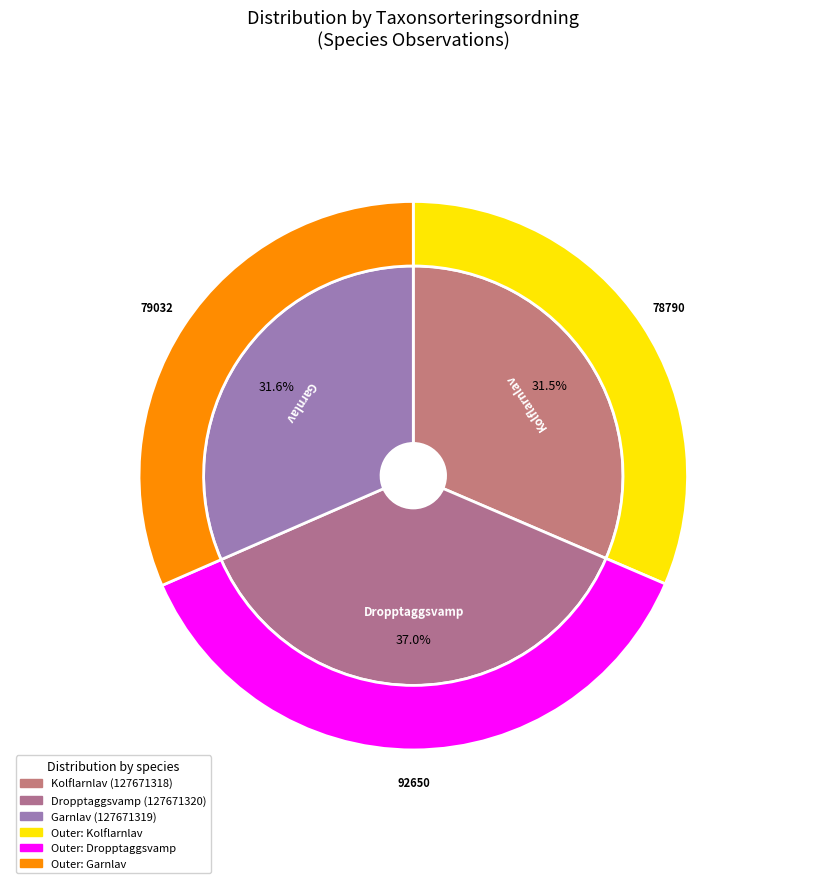

Is there any slice that represents more than half of the pie?

No